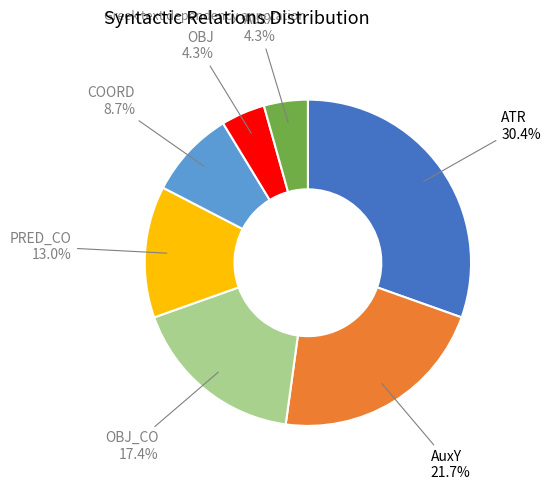

To the nearest percent, what is the combined percentage of ATR and AuxX?

35%